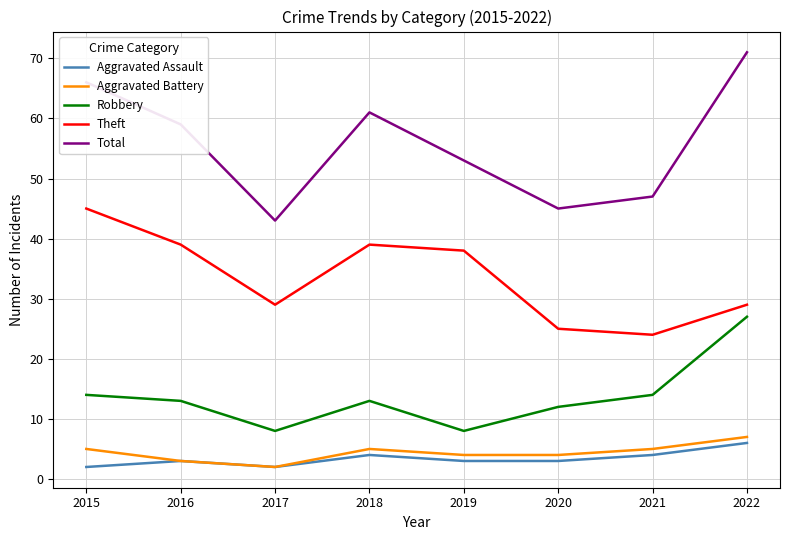

What is the difference between the highest and lowest values at 2021?

43